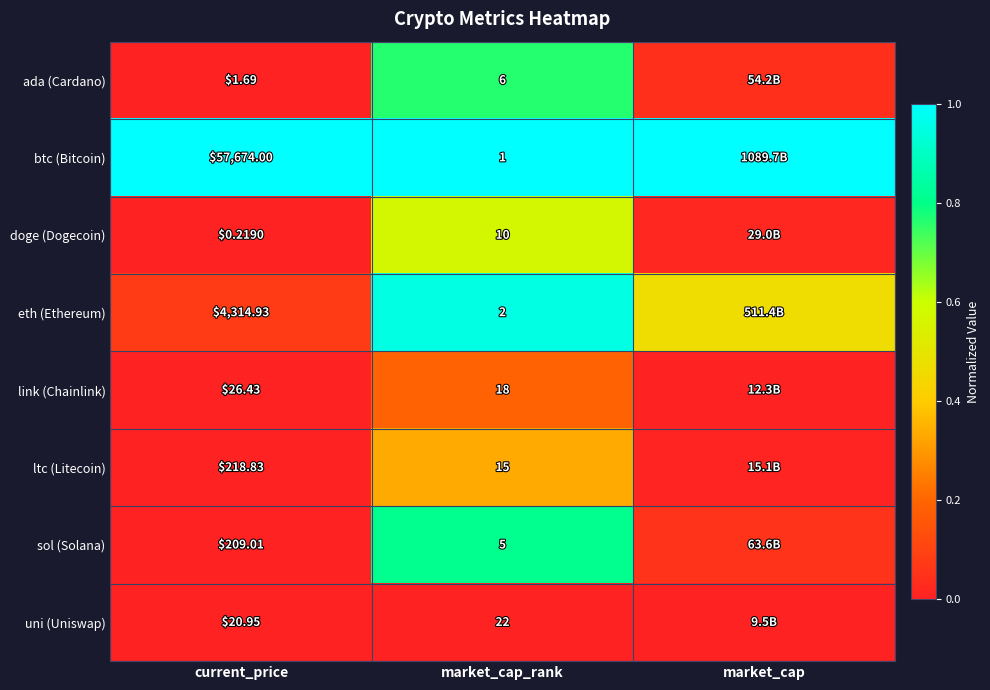

At current_price, list the series in order from smallest to largest.

doge (Dogecoin), ada (Cardano), uni (Uniswap), link (Chainlink), sol (Solana), ltc (Litecoin), eth (Ethereum), btc (Bitcoin)